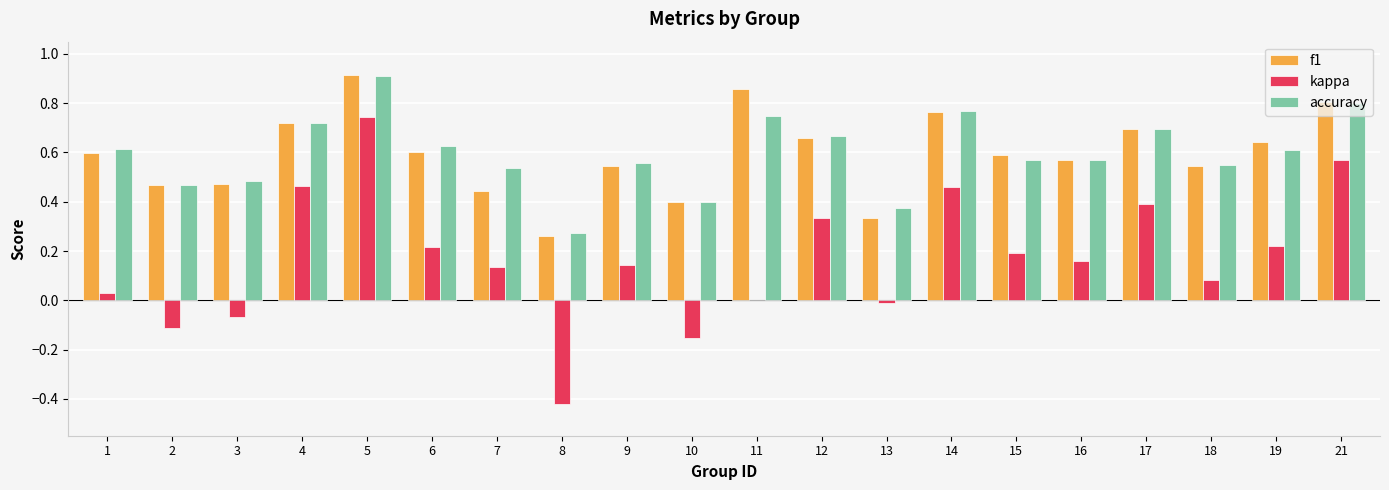

Between 11 and 21, which series saw the biggest shift?

kappa